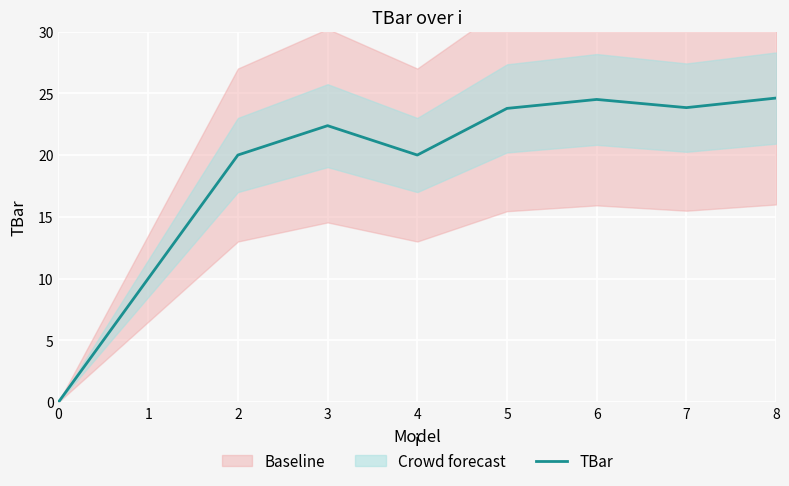

Reading left to right, transcribe all the data shown in this chart.

0=0.0	1=10.0	2=20.0	3=22.4	4=20.0	5=23.8	6=24.5	7=23.8	8=24.6